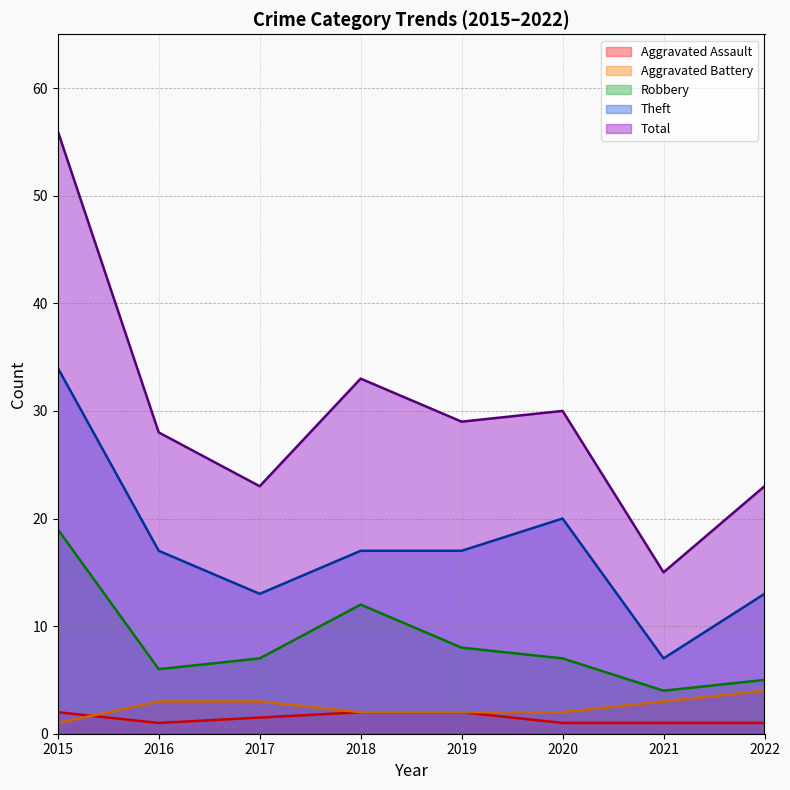

True or false: Total and Theft cross at least once.

False